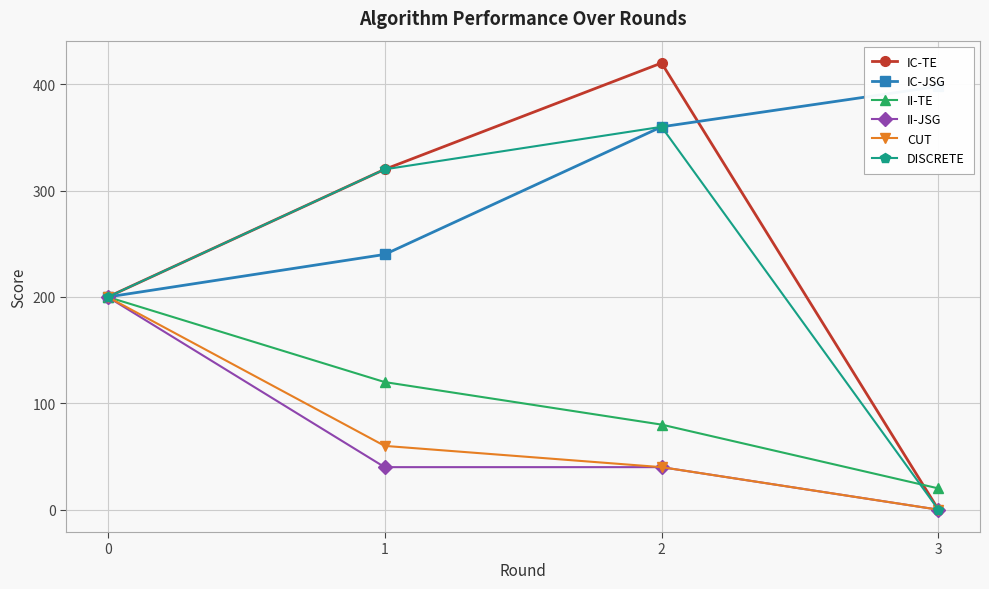

At which label does IC-TE reach its minimum?

3